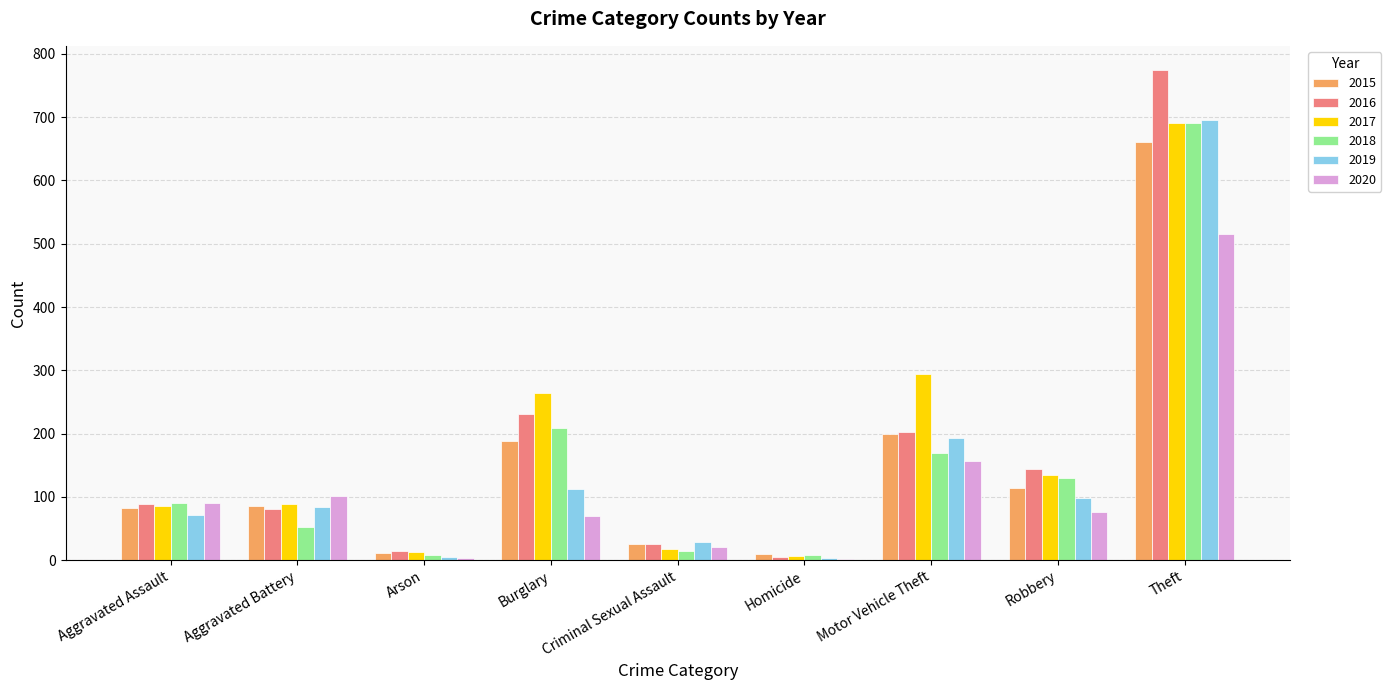

What is the sum of all 2019 values?

1291